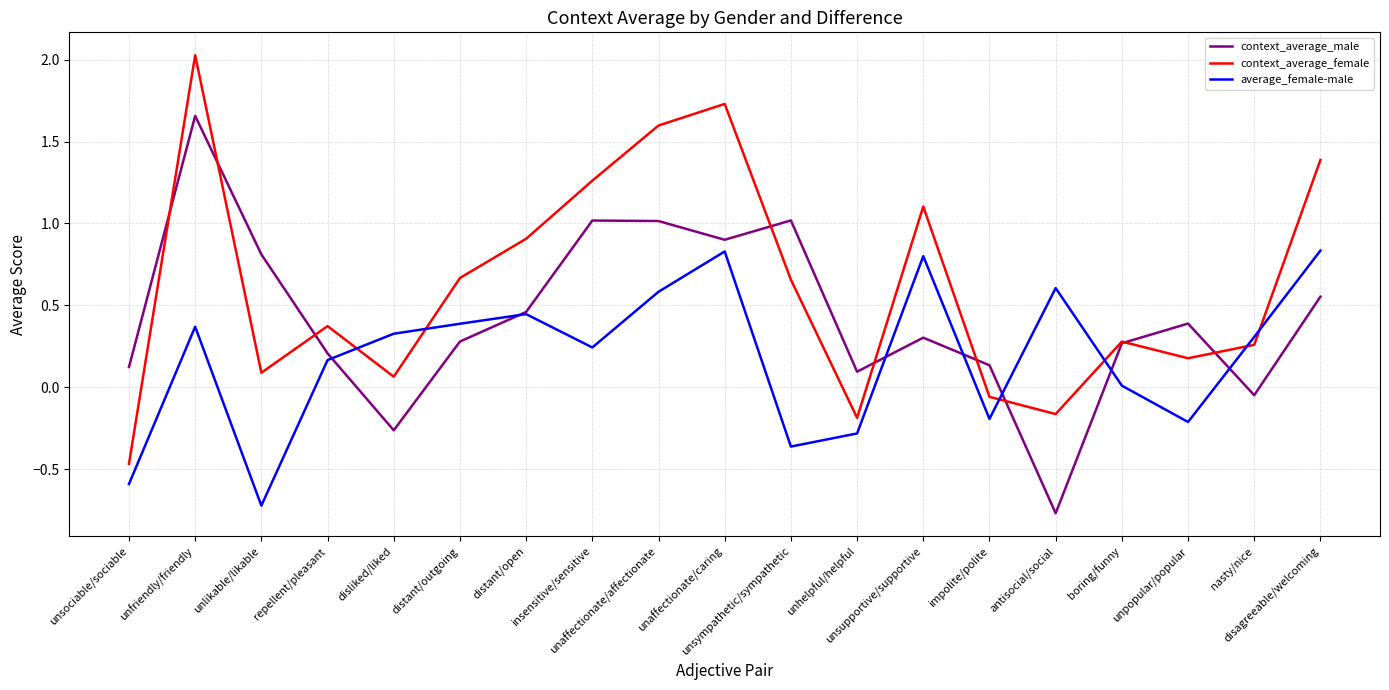

At how many categories does at least one series exceed 0?

19